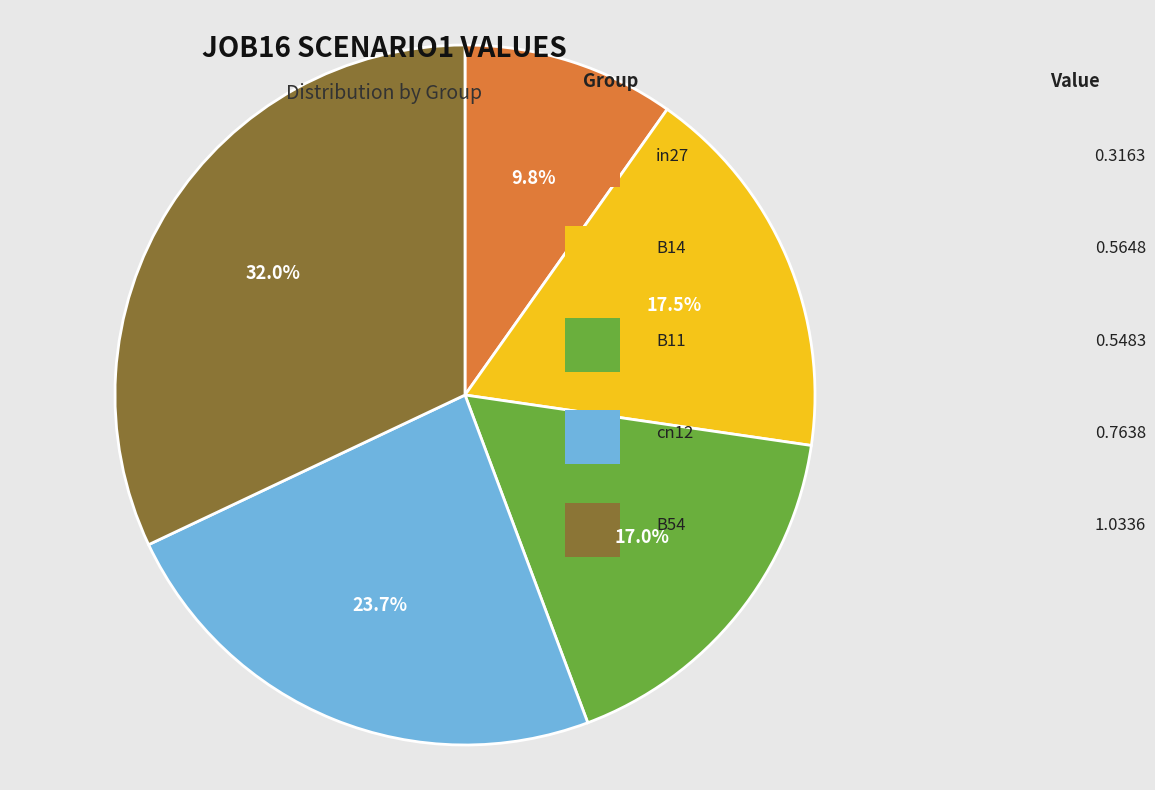

To the nearest percent, what is the difference between the largest and smallest slice percentages?

22%